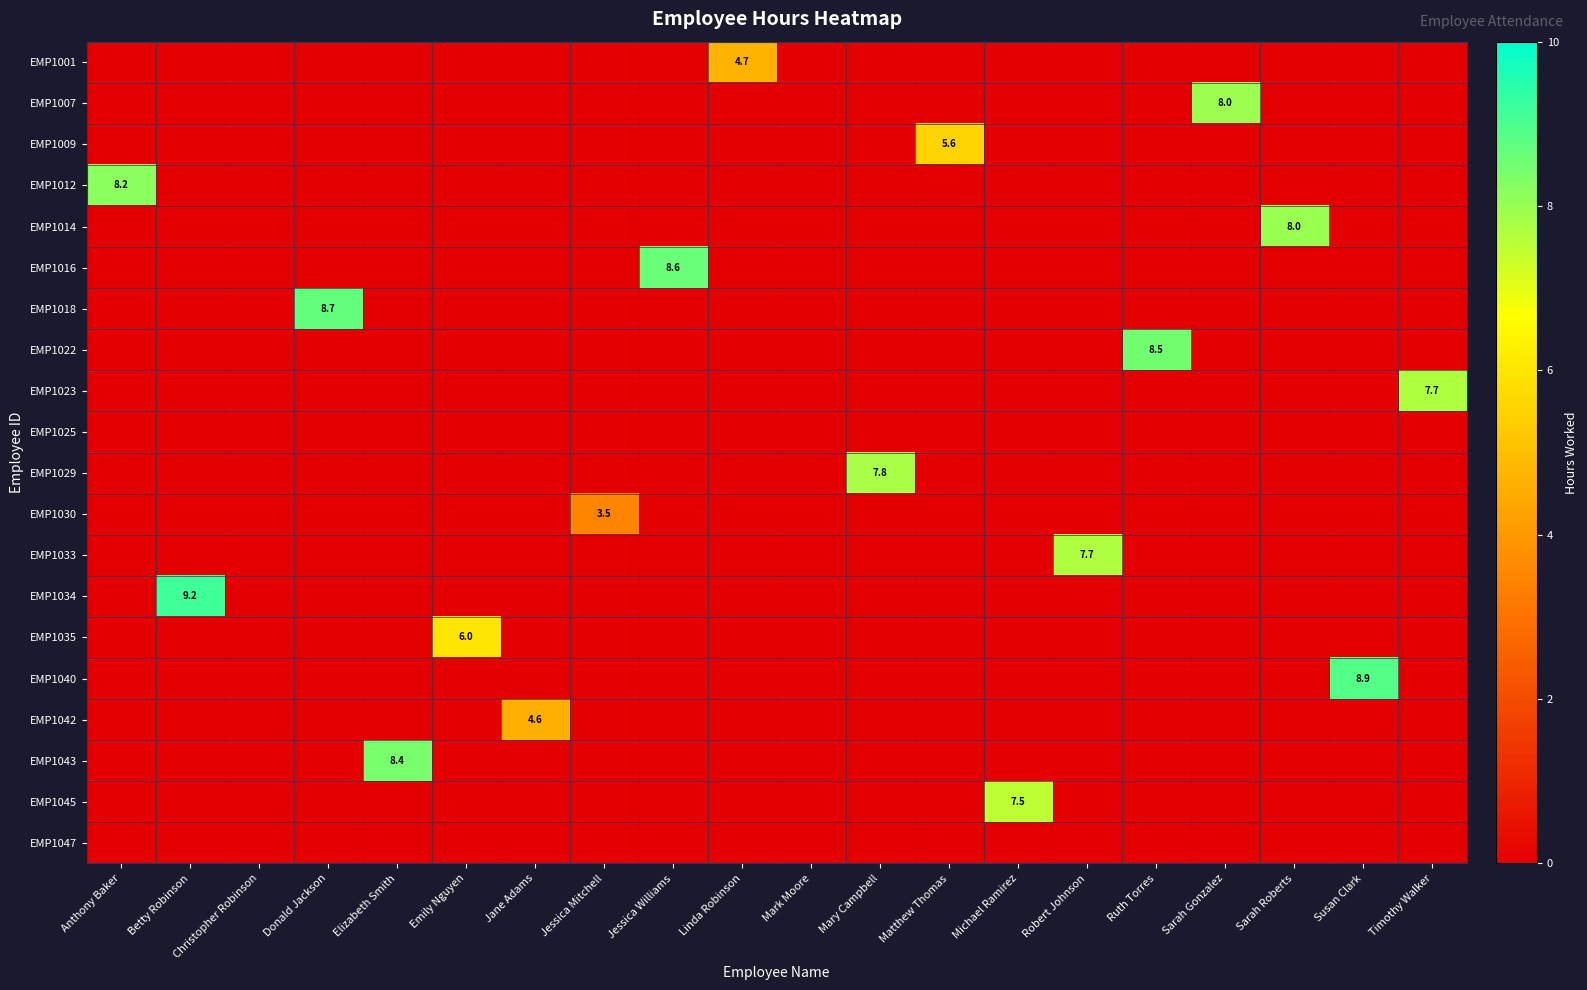

At which category does the chart reach its peak across all series?

Betty Robinson